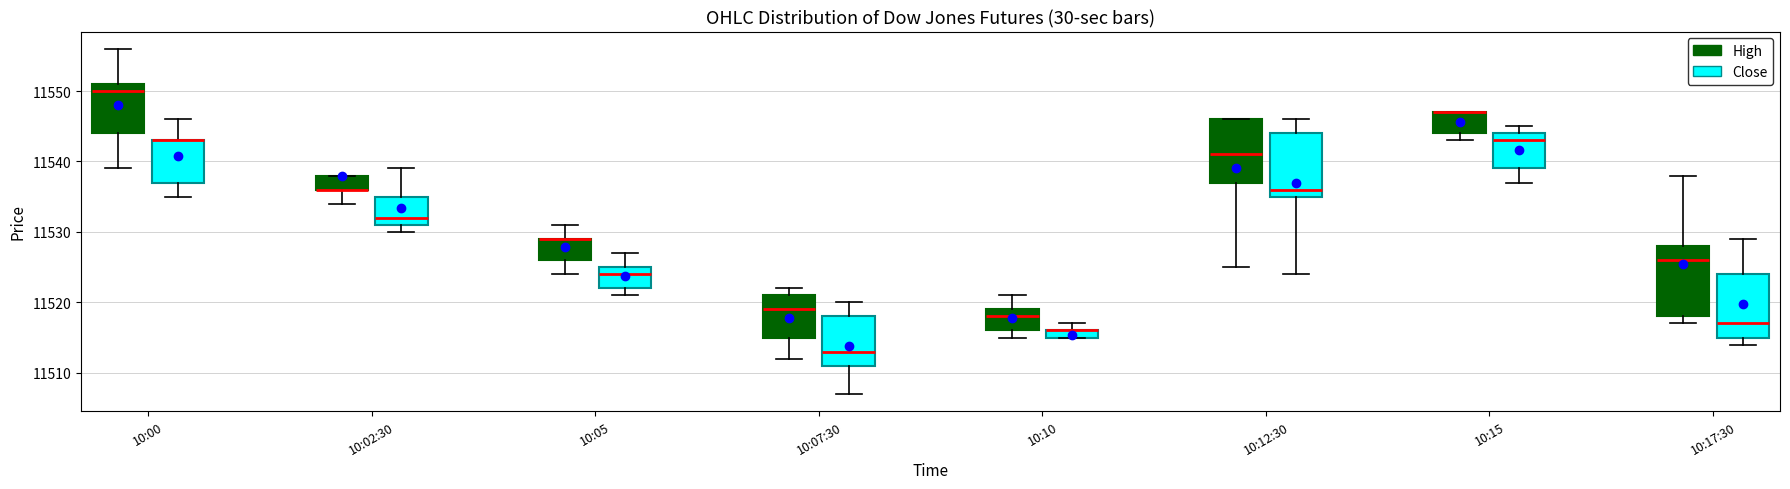

Where does the upper whisker of the box for 10:05 (Close) end on the y-axis? The values are not printed on the chart, so give them approximately, as read against the axis.

11527